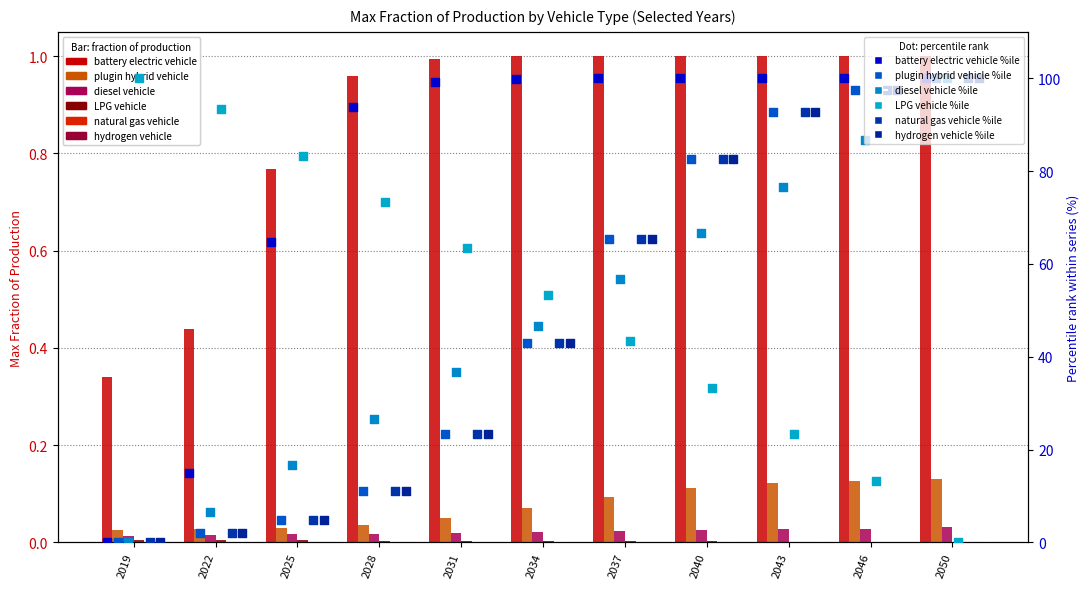

What are all the series names shown in the legend?

battery electric vehicle, plugin hybrid vehicle, diesel vehicle, LPG vehicle, natural gas vehicle, hydrogen vehicle